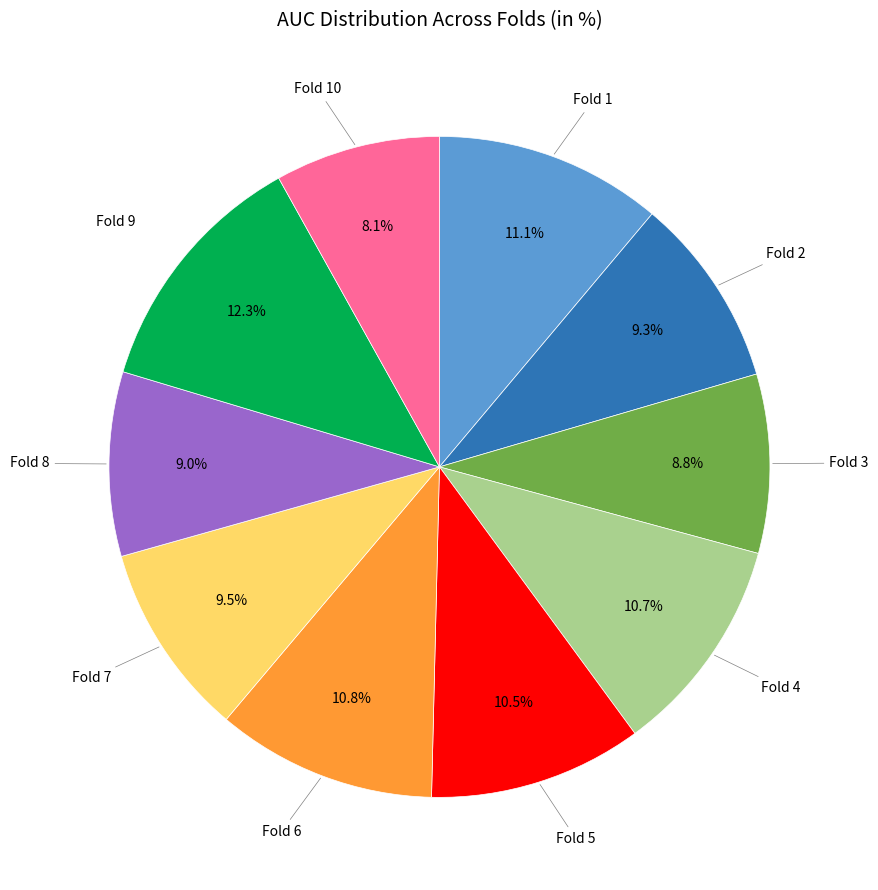

To the nearest percent, what is the average slice percentage?

10%